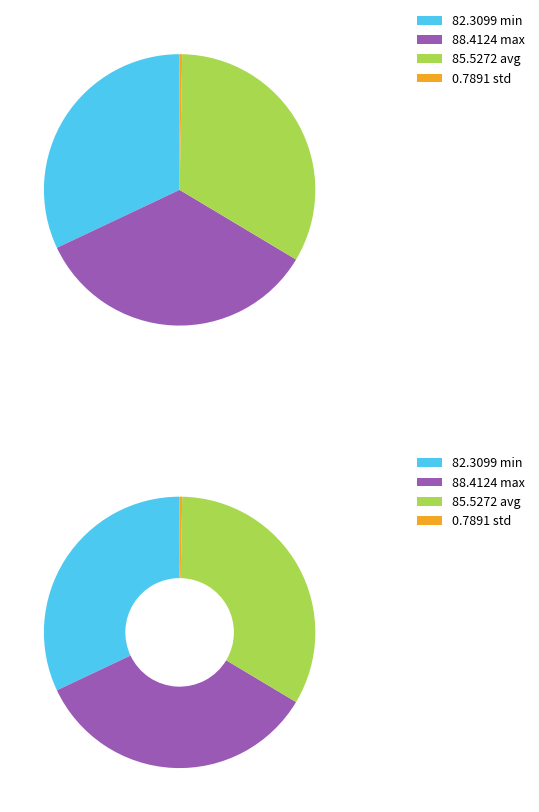

The avg slice represents 28% of the pie. True or false?

False